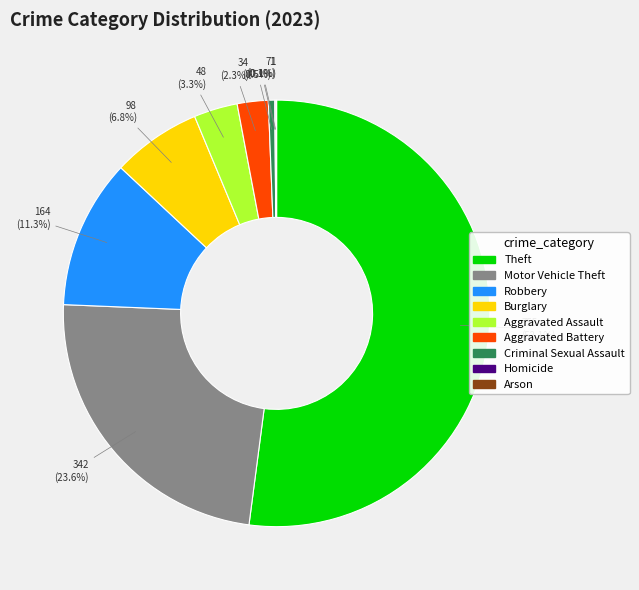

Which has a higher value, Burglary or Aggravated Assault?

Burglary